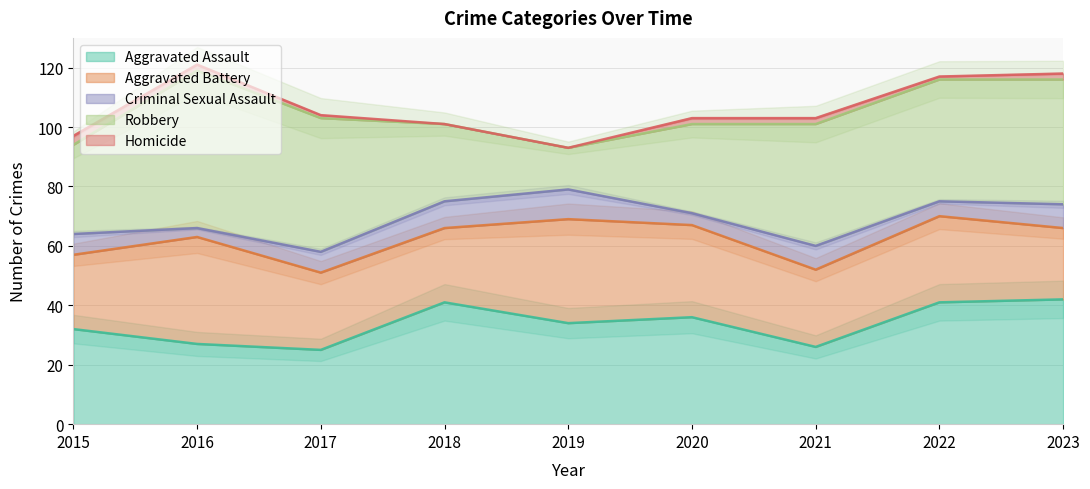

At which category does Aggravated Battery reach its first local peak?

2016